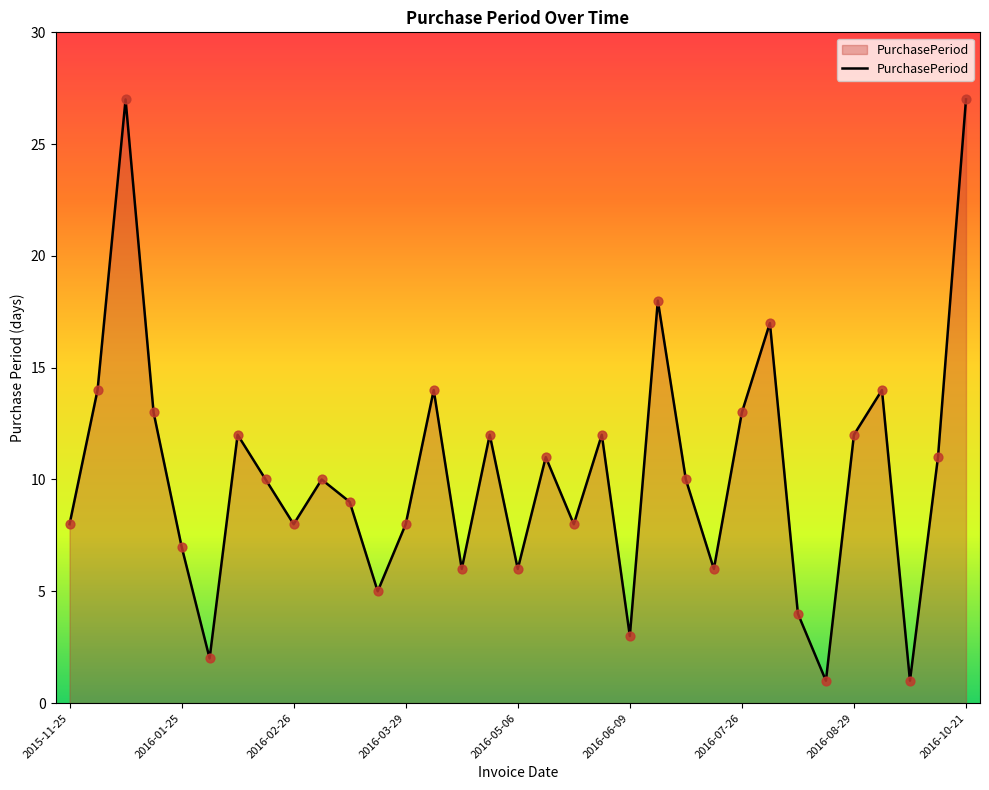

What is the difference between the maximum and minimum values?

26